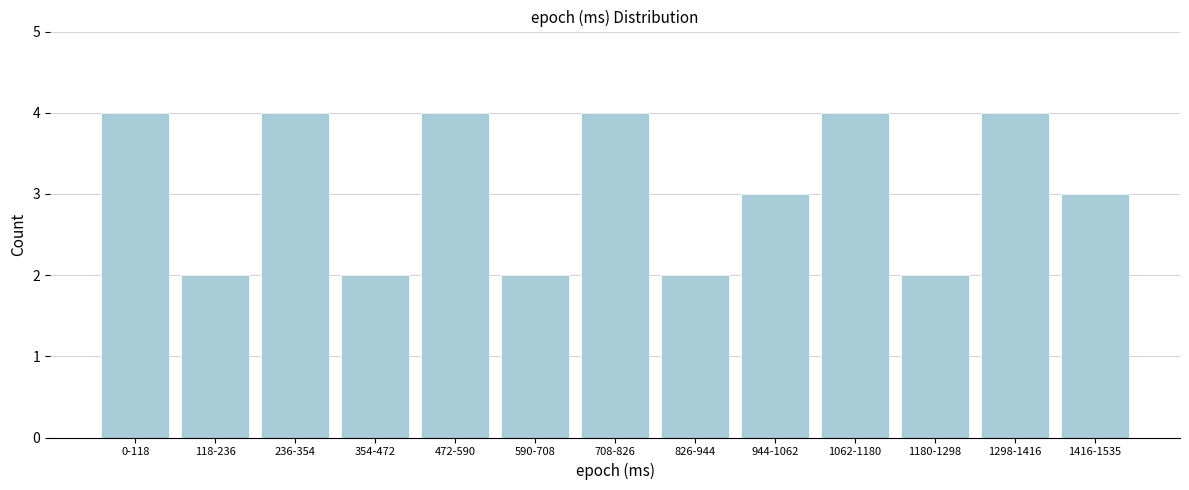

Reading left to right, extract all data points from this chart.

4	2	4	2	4	2	4	2	3	4	2	4	3